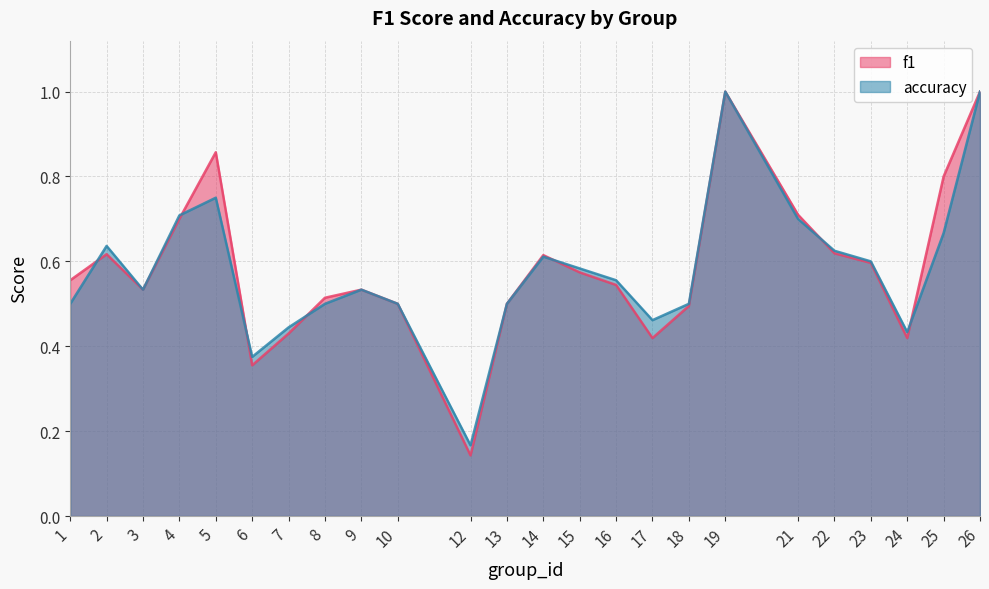

At which category is the sum across all series the highest?

19